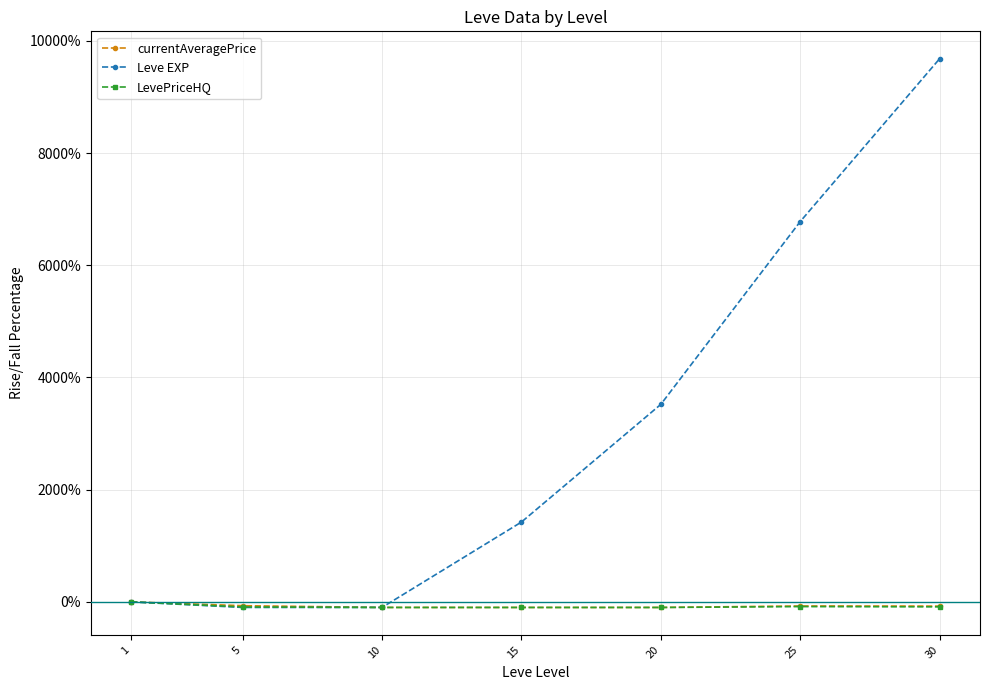

What is the average value of the currentAveragePrice series?

-0.7